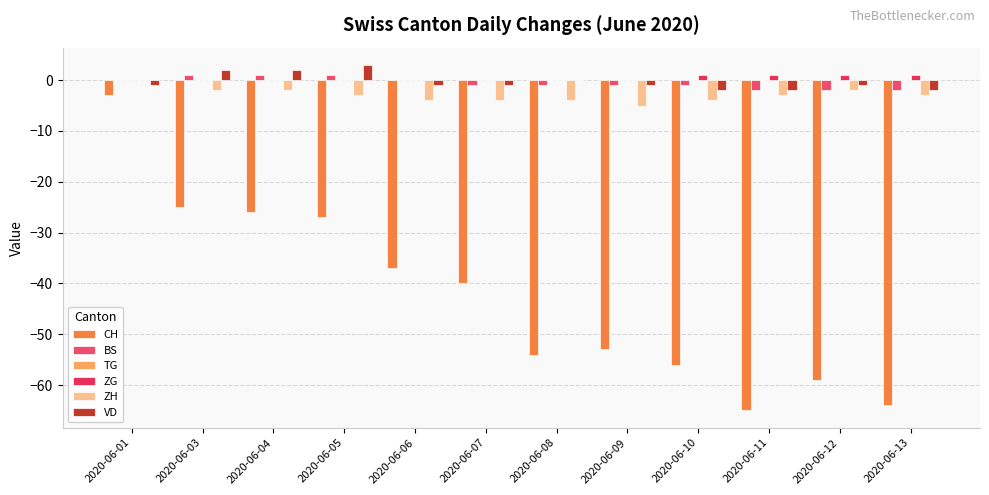

Are the bars horizontal?

No